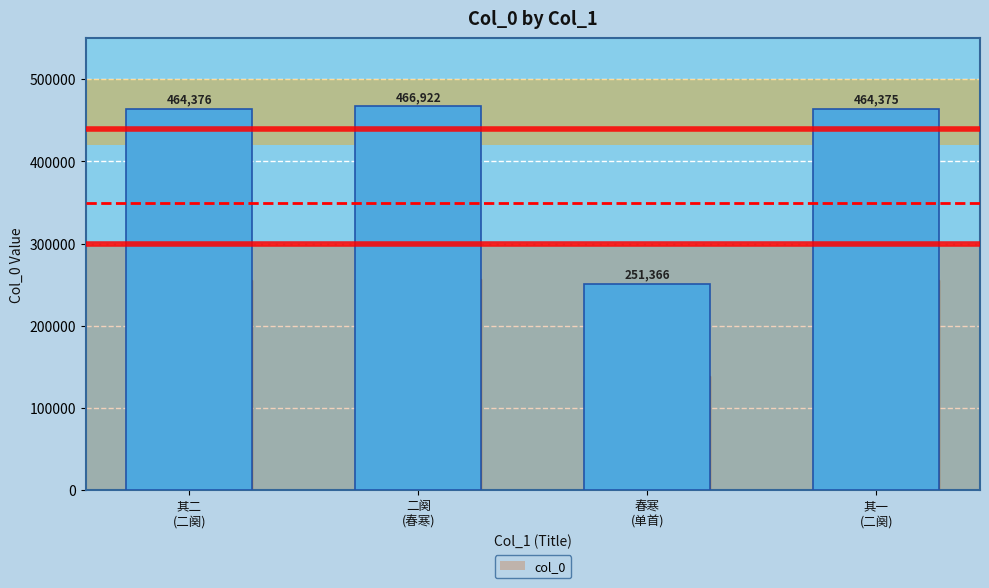

What is the change in value from 其二
(二阕) to 二阕
(春寒)?

+2546